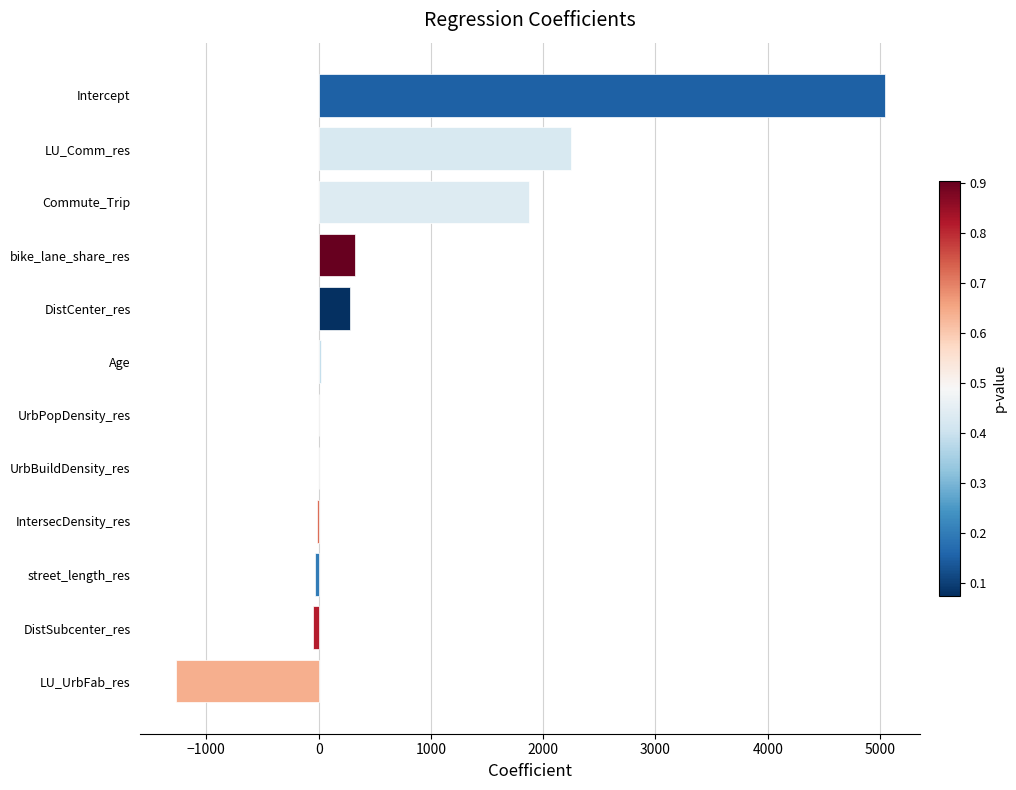

The chart shows a value of 320.9 at bike_lane_share_res. True or false?

True